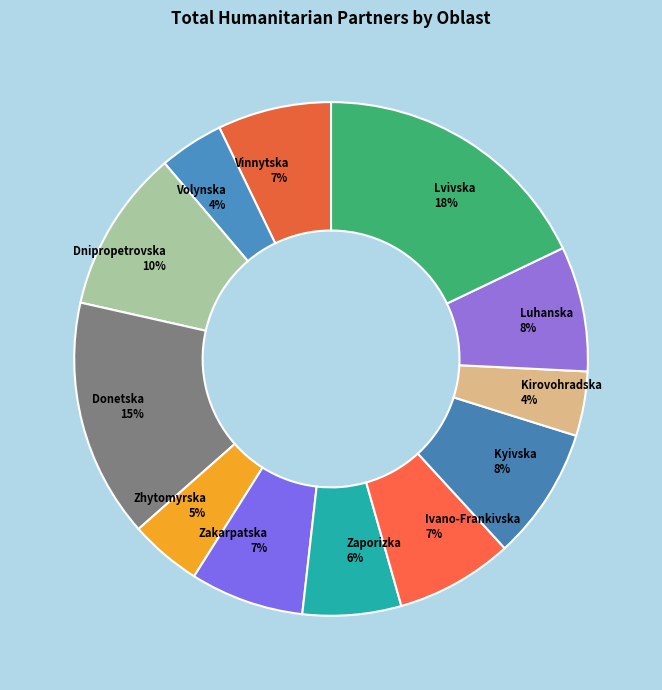

How many slices are in this pie chart?

12